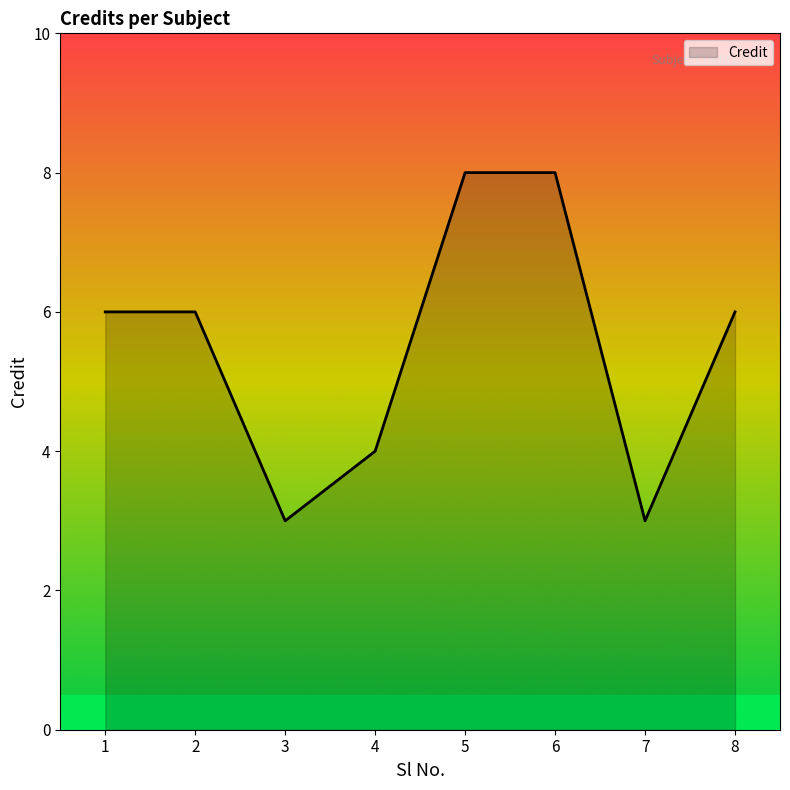

What is the ratio of the value at 8 to the value at 2?

1.0